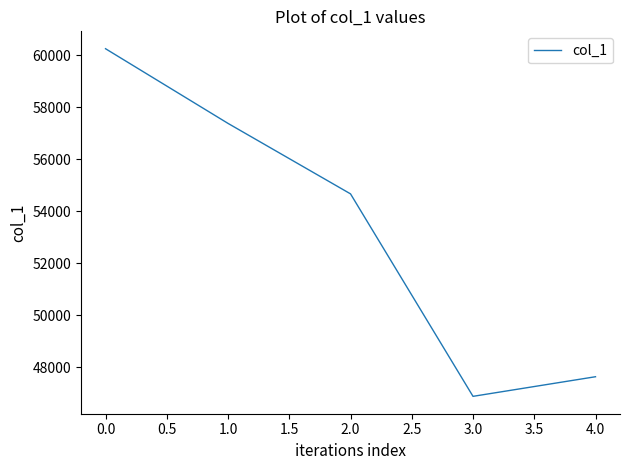

The value at 2.0 is 17303. True or false?

False